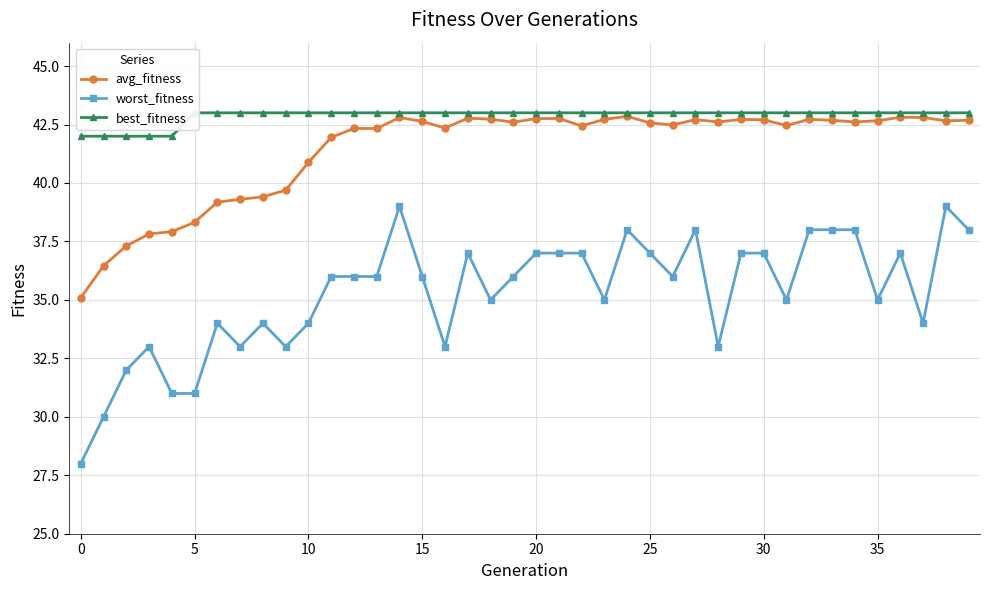

Which series has the widest spread of values?

worst_fitness